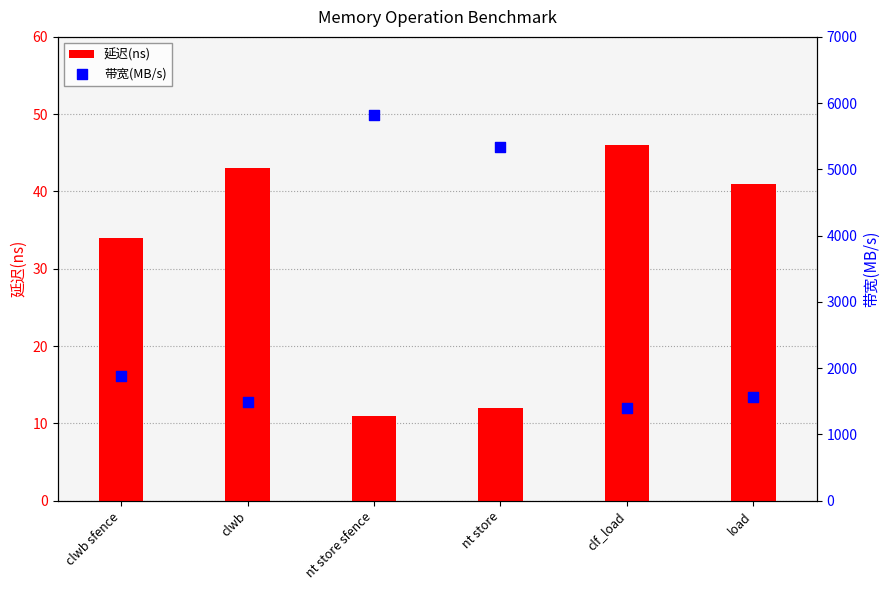

At how many categories does at least one series exceed 2081?

2